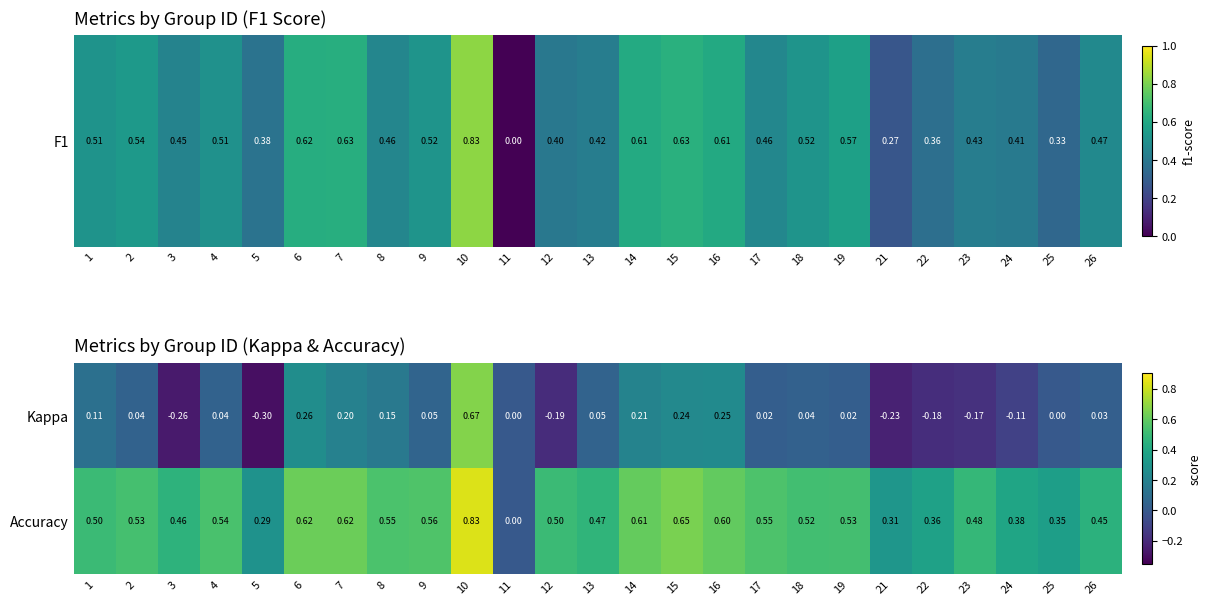

Which series has the largest total across all categories?

Accuracy